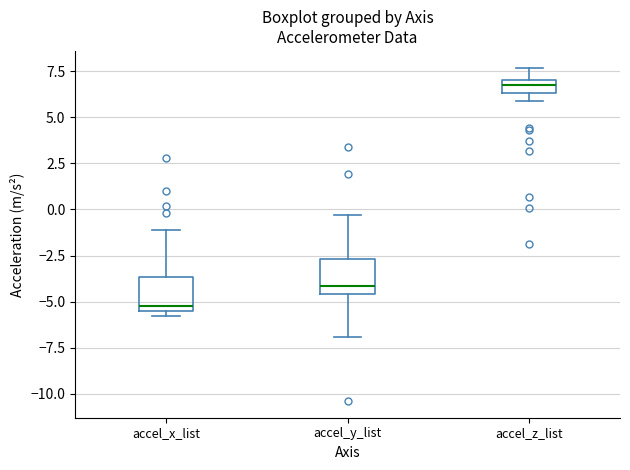

Which box's median line is the highest?

accel_z_list